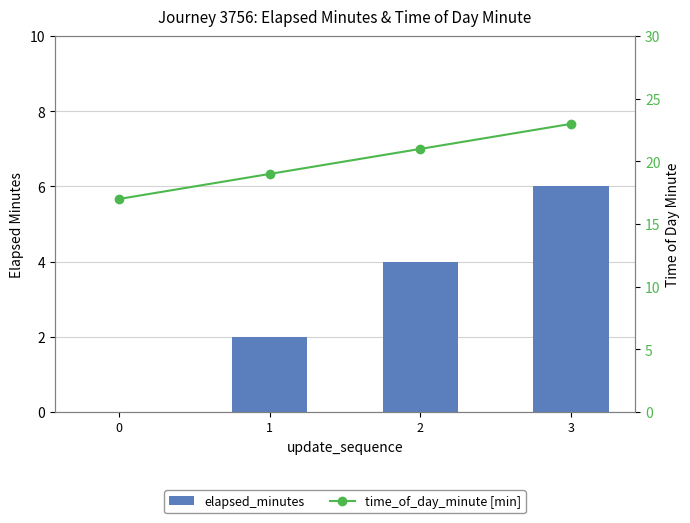

At which label is time_of_day_minute [min] closest to 20?

1